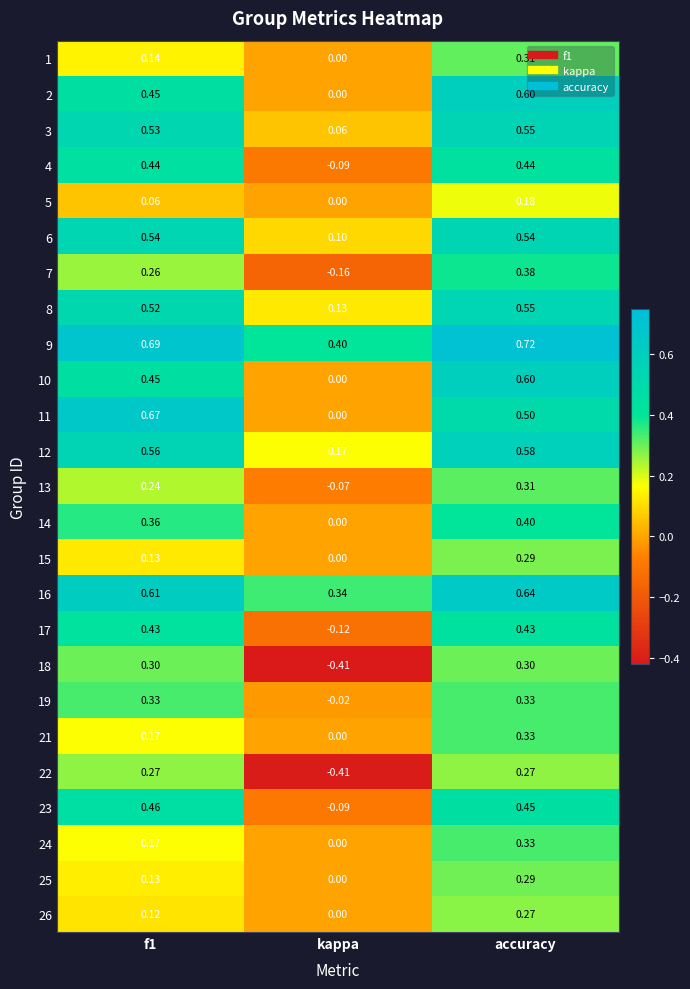

Which series has the largest range (max minus min)?

18